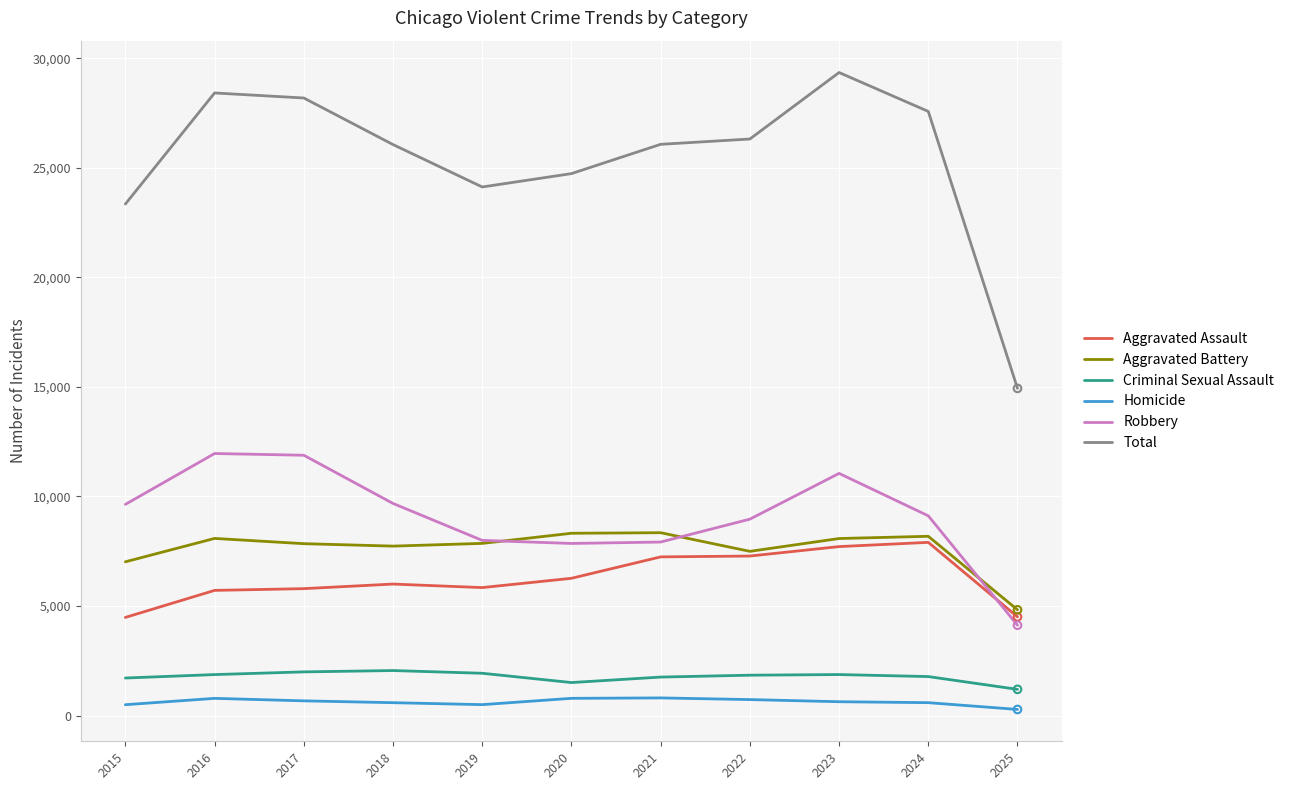

Which series has the widest spread of values?

Total